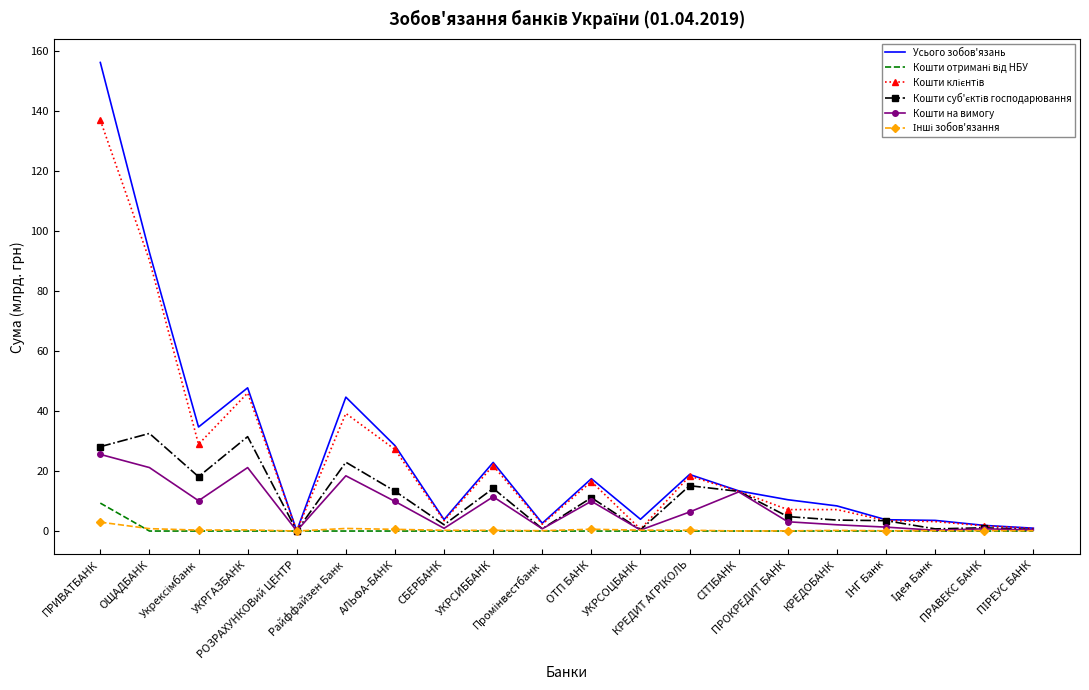

Where is the first local maximum for Усього зобов'язань?

УКРГАЗБАНК